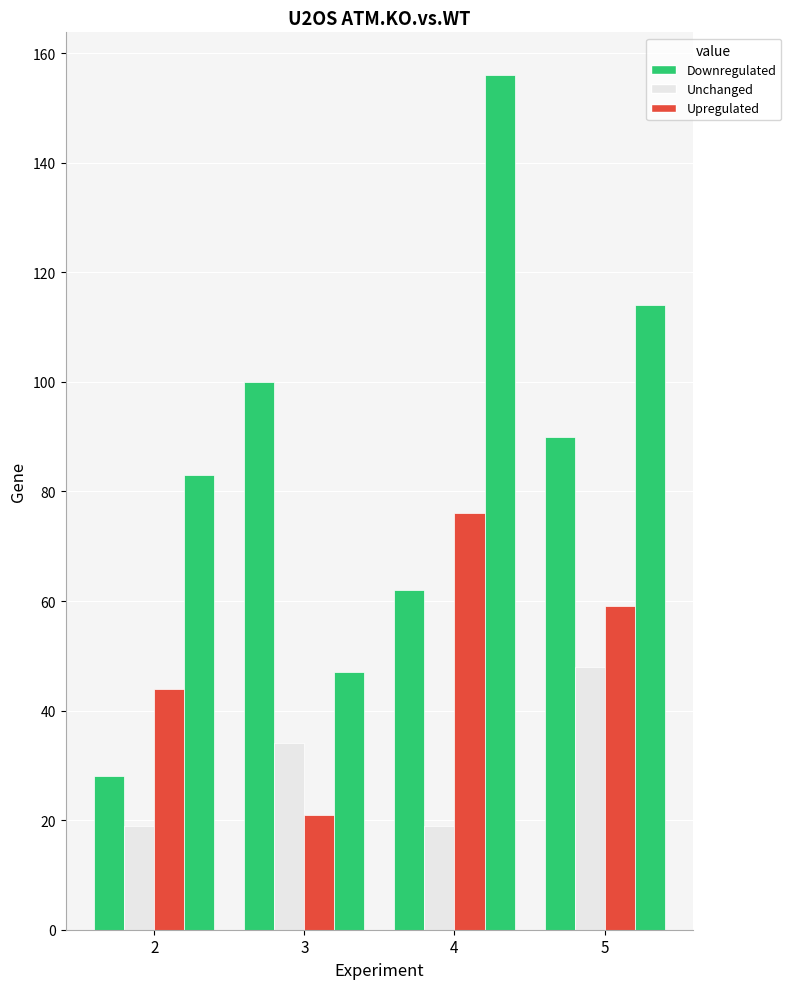

Does the chart contain stacked bars?

No